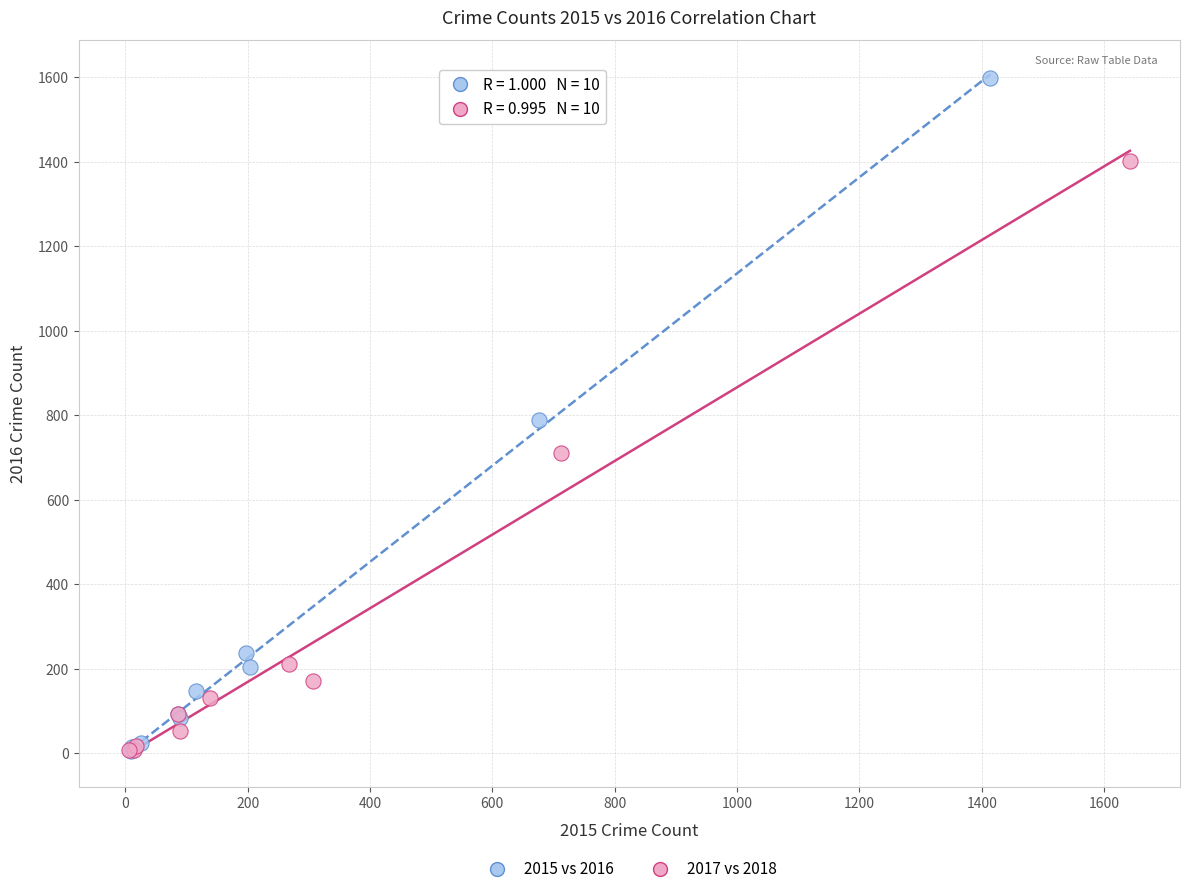

Which series has the largest Y range (max minus min)?

2015 vs 2016